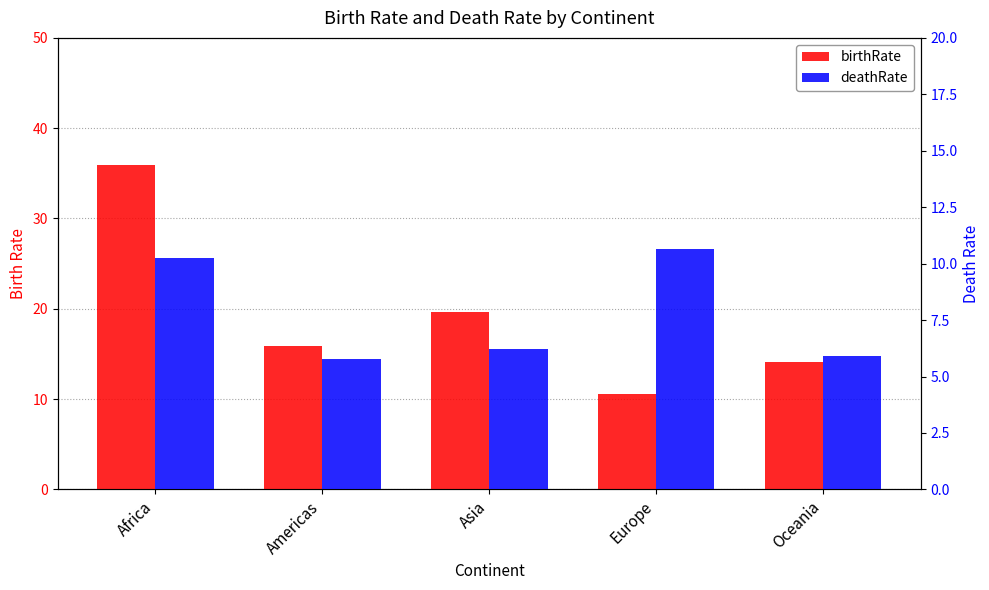

How many bars are there in each group?

2